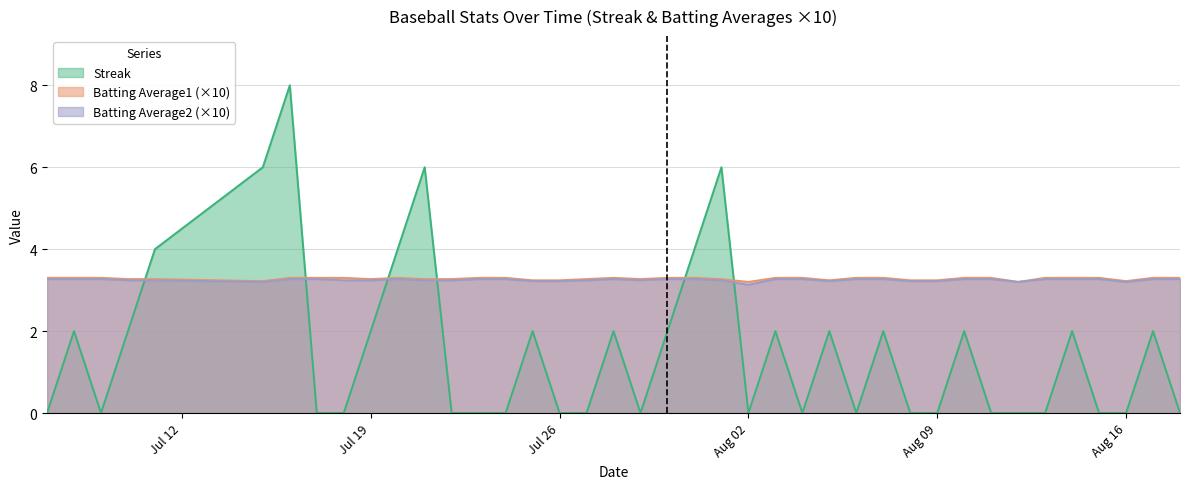

Is it true that Batting Average1 (×10) equals 4.3 at Aug 09?

False